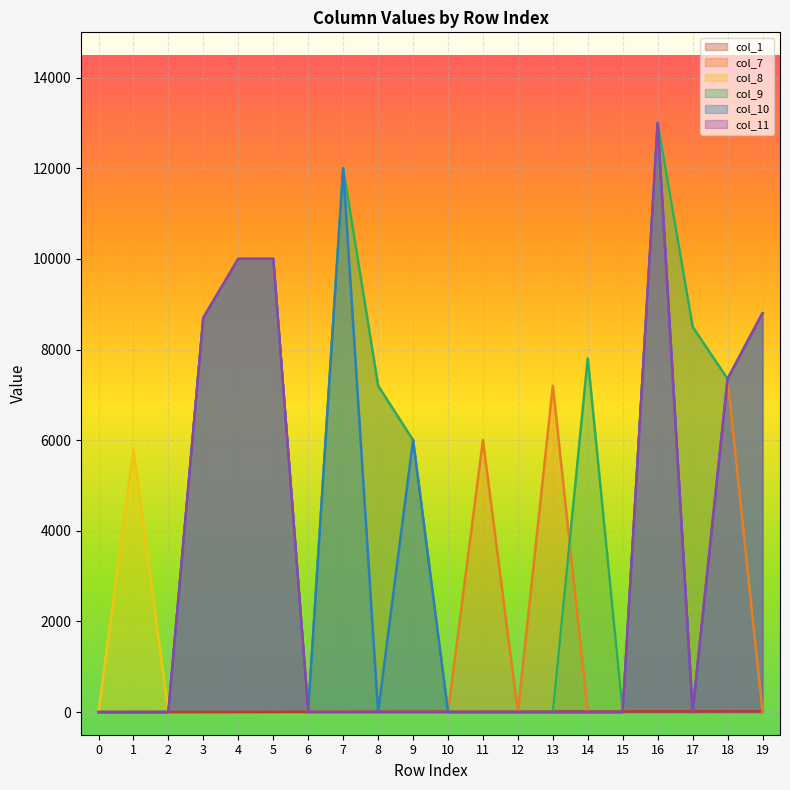

What is the highest value of the col_7 series?

13000